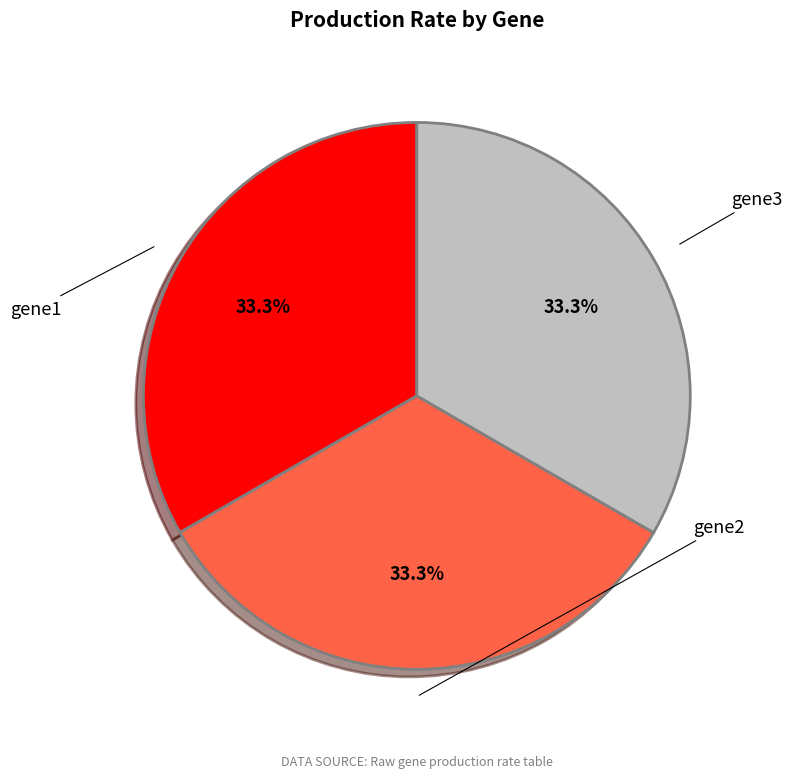

Combined, do gene3 and gene1 account for over 50%?

Yes